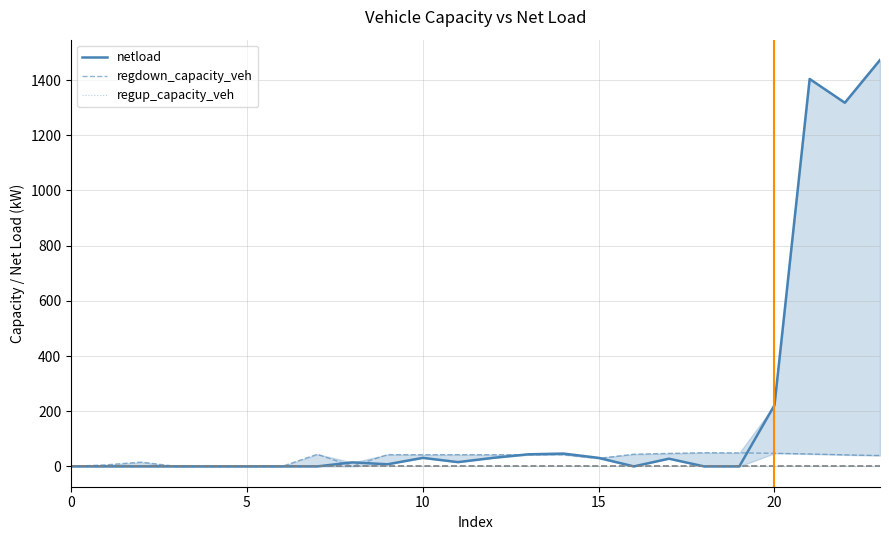

Rank the series by their maximum value, from highest to lowest.

netload, regdown_capacity_veh, regup_capacity_veh